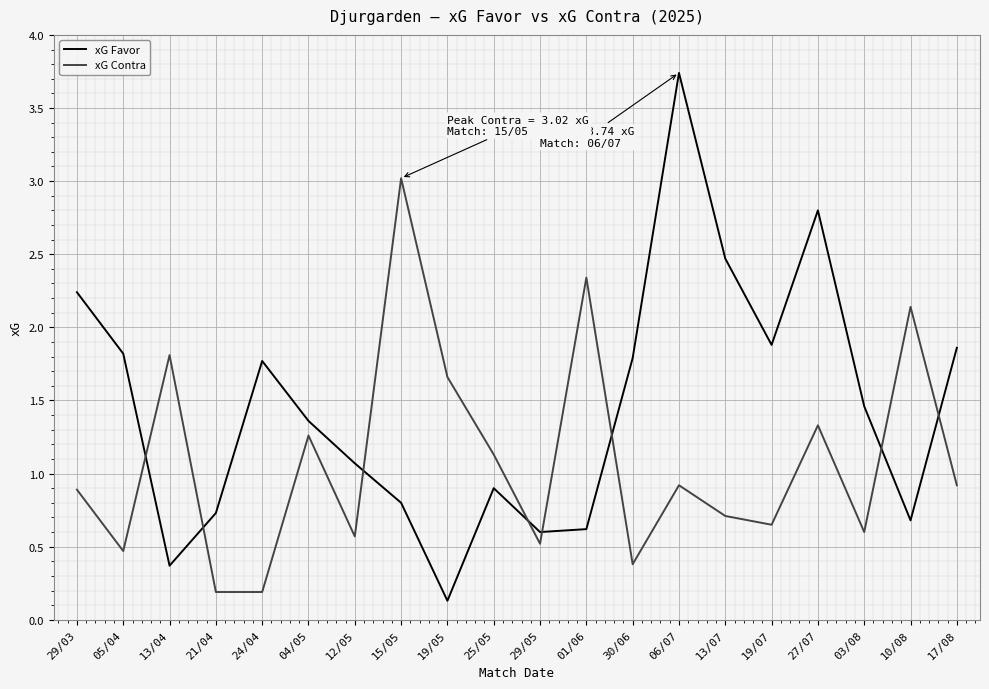

Is the value of xG Favor at 05/04 greater than the value of xG Contra at 06/07?

Yes